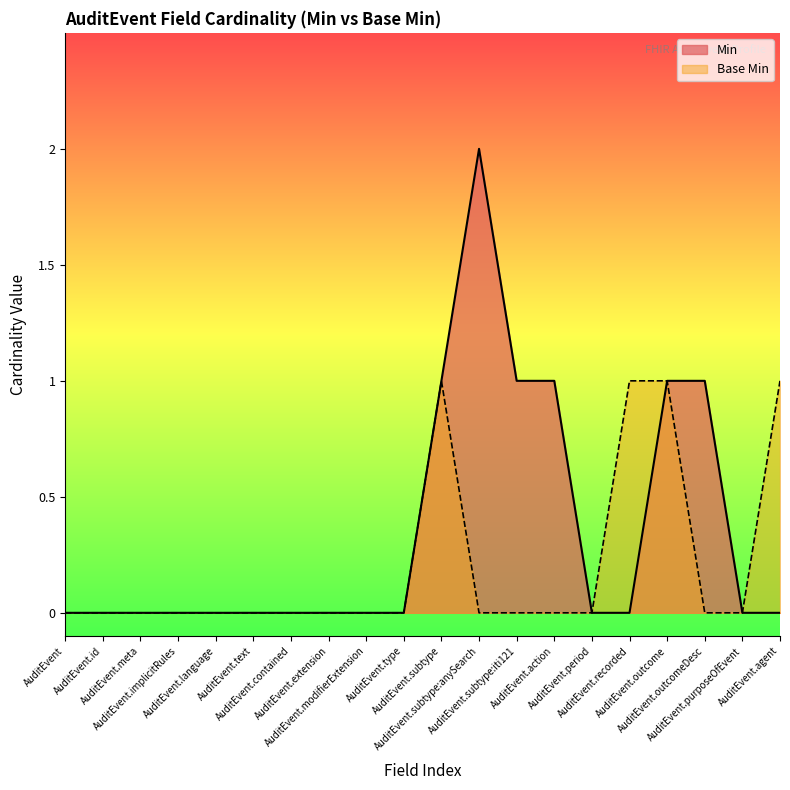

What are all the series names shown in the legend?

Min, Base Min